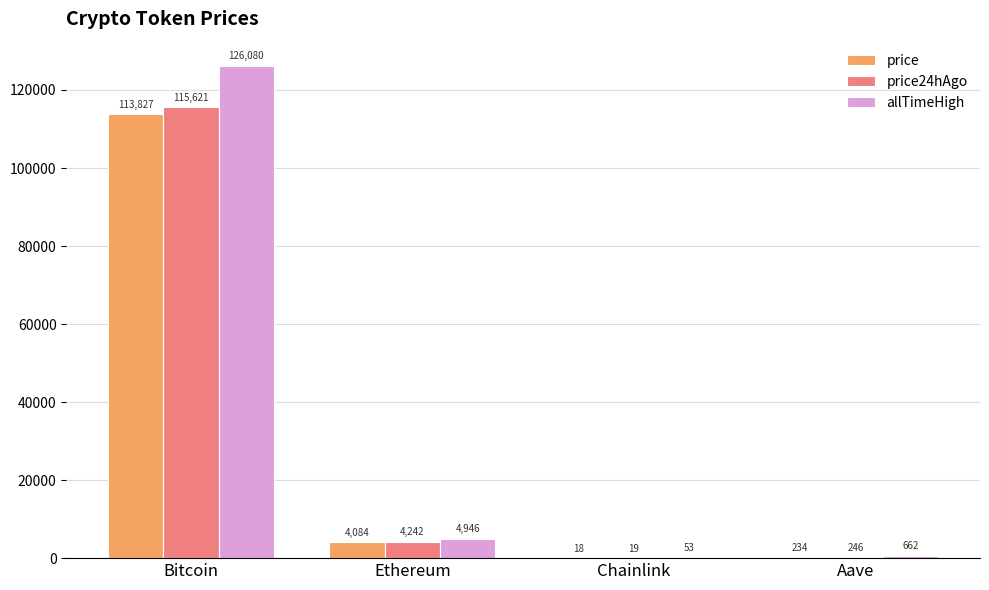

The price24hAgo series shows 115621.0 at Bitcoin. True or false?

True